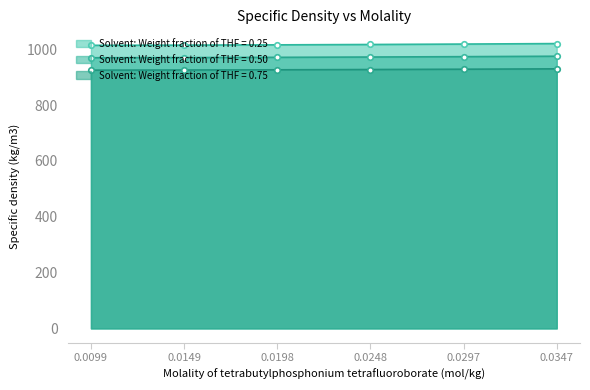

The value of Solvent: Weight fraction of THF = 0.50 at 0.0198 is 1331.7. True or false?

False